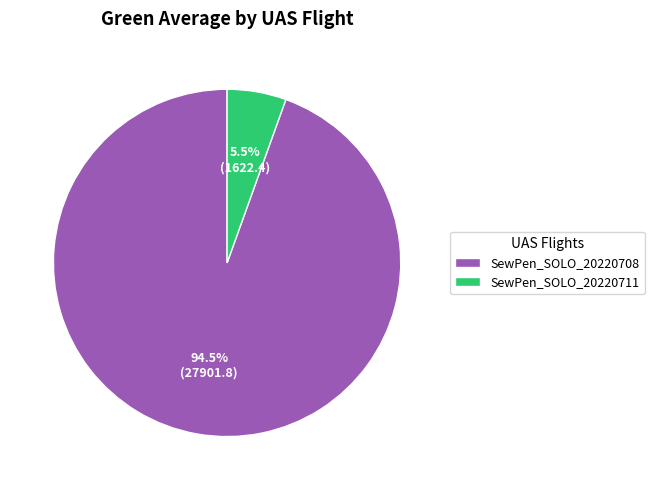

What is the ratio of the value at SewPen_SOLO_20220711 to the value at SewPen_SOLO_20220708?

0.1